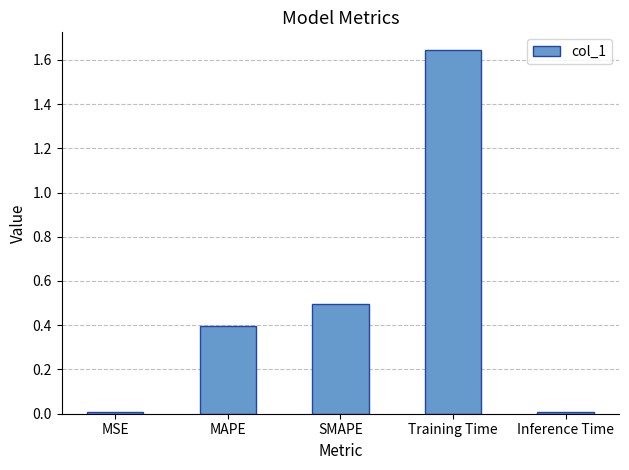

What is the change in value from SMAPE to Inference Time?

-0.5